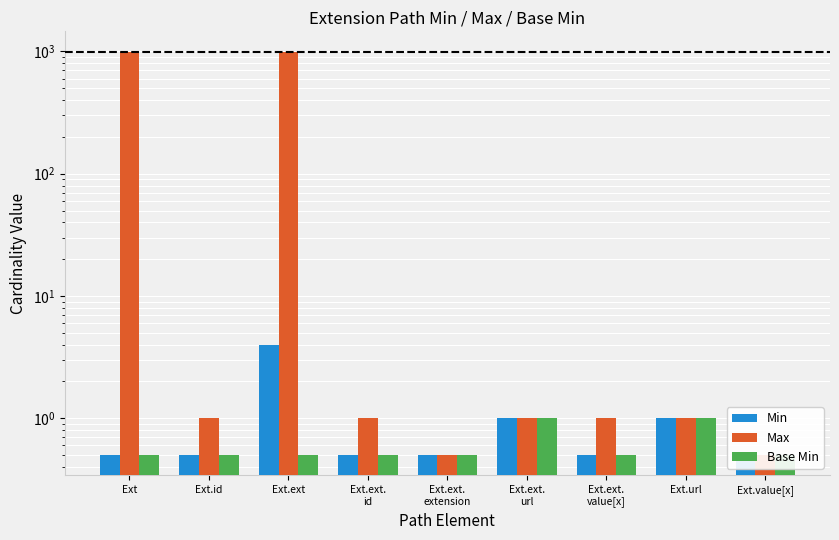

Is the value of Base Min at Ext.value[x] greater than the value of Min at Ext.url?

No